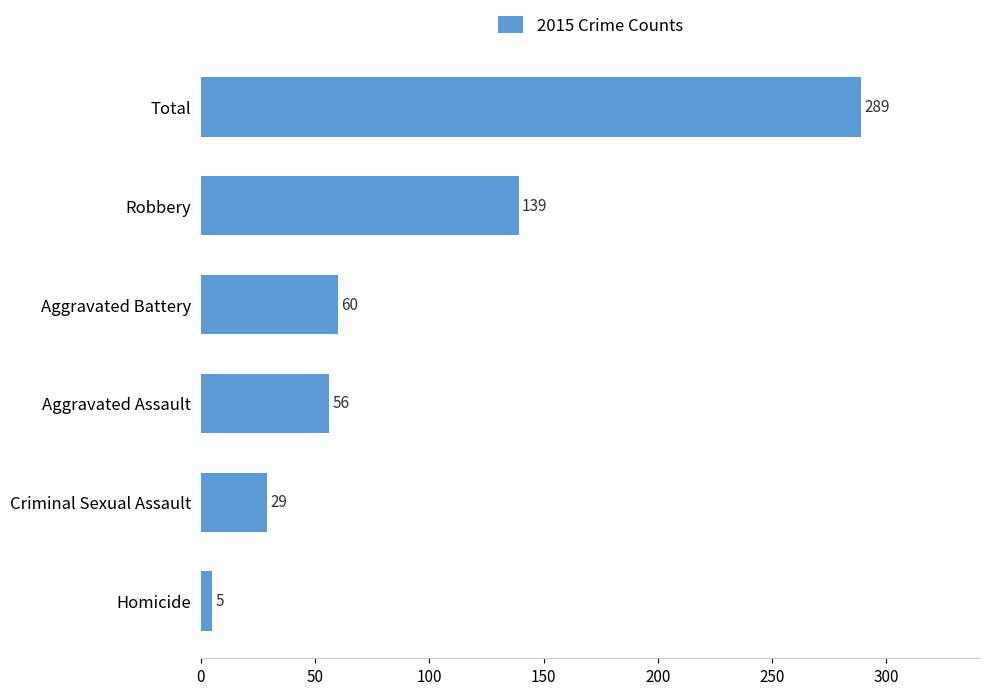

The value at Aggravated Assault is 94. True or false?

False